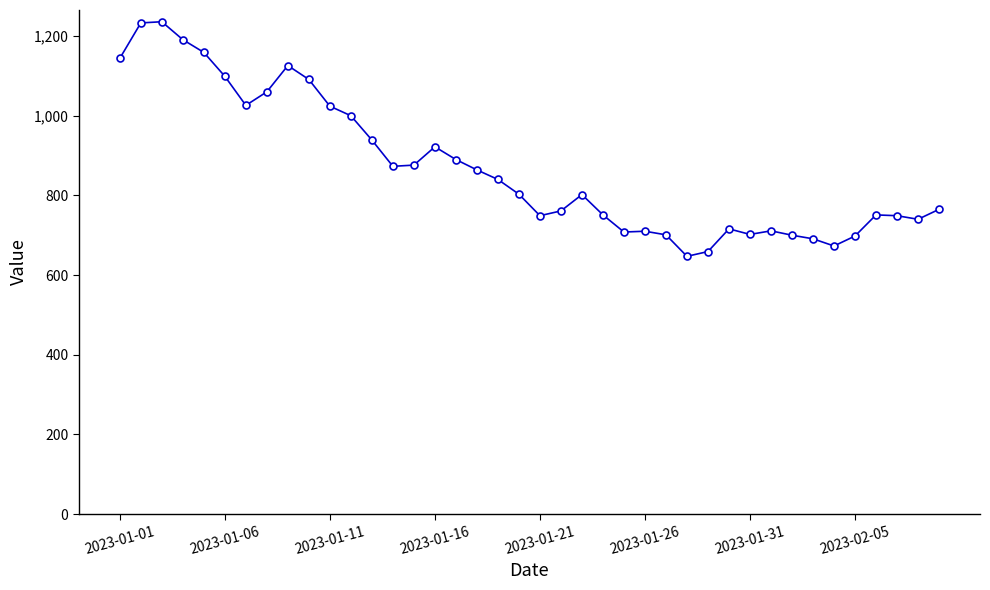

What is the value of the 25th point from the left?

708